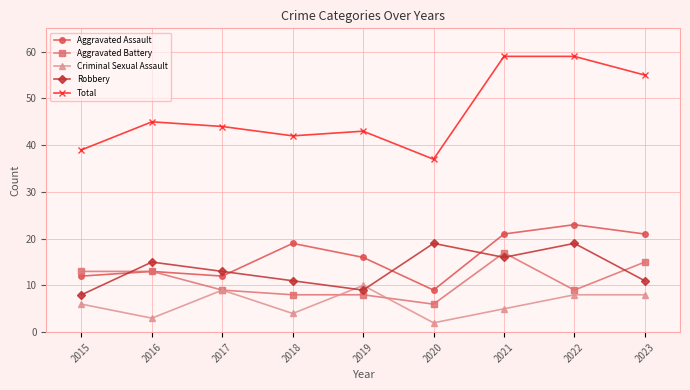

Where is Robbery nearest to the value 13?

2017